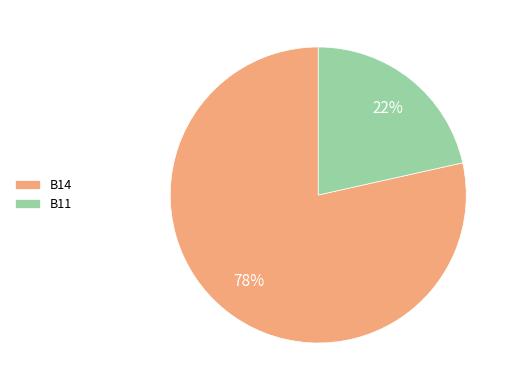

To the nearest percent, what is the combined percentage of B14 and B11?

100%